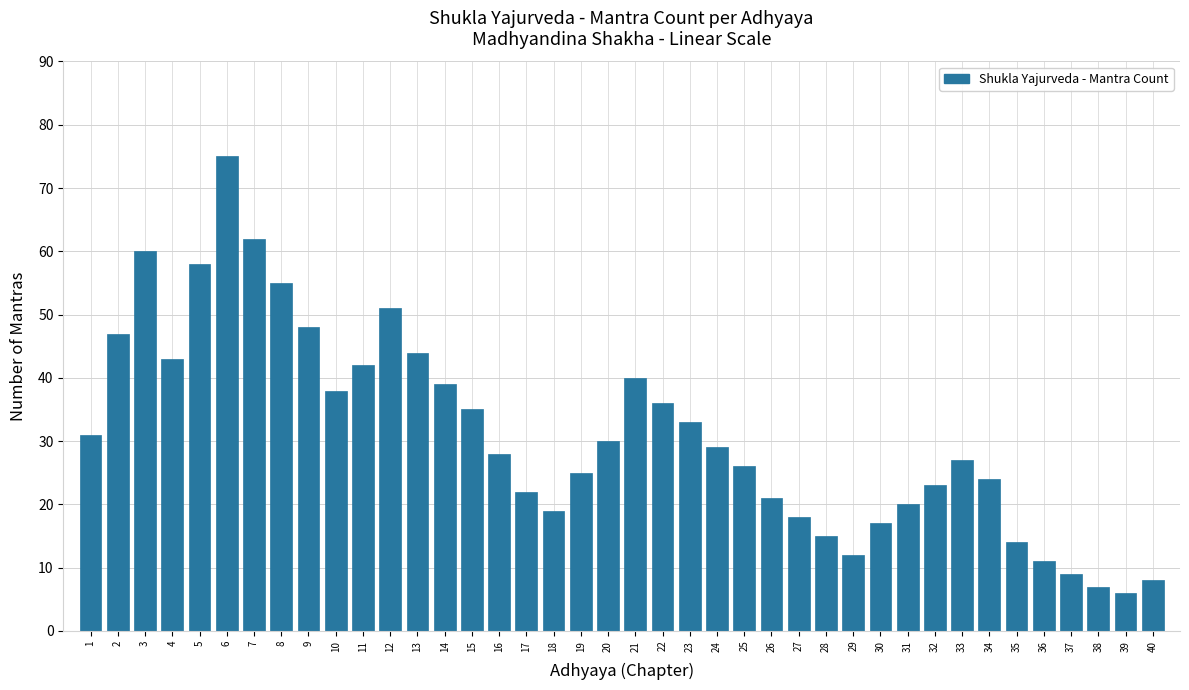

Read the value at 10, to the nearest 10.

40